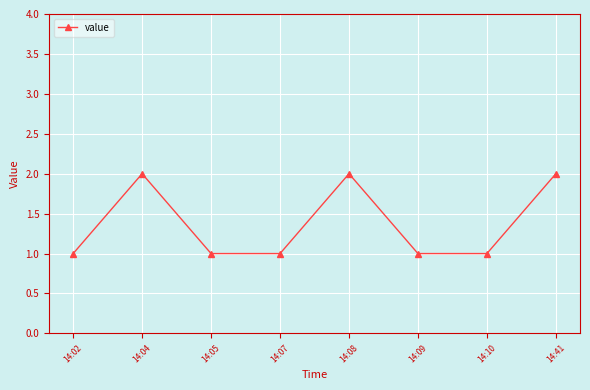

Approximately how many times larger is the value at 14:07 compared to 14:02?

1.0